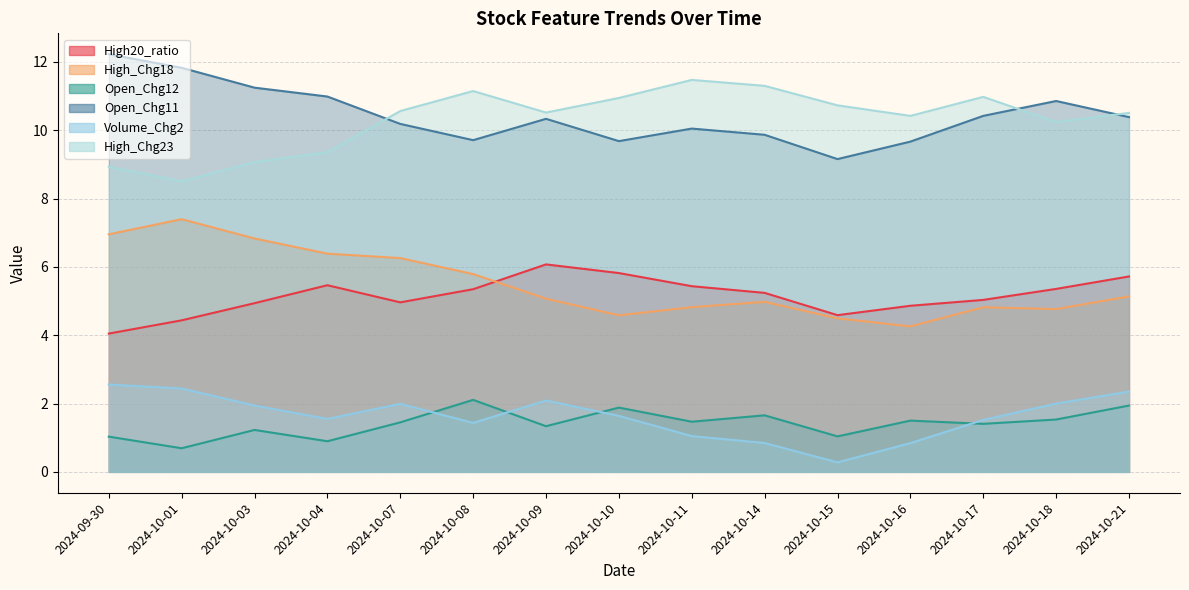

What is the label of the 10th point from the right?

2024-10-08